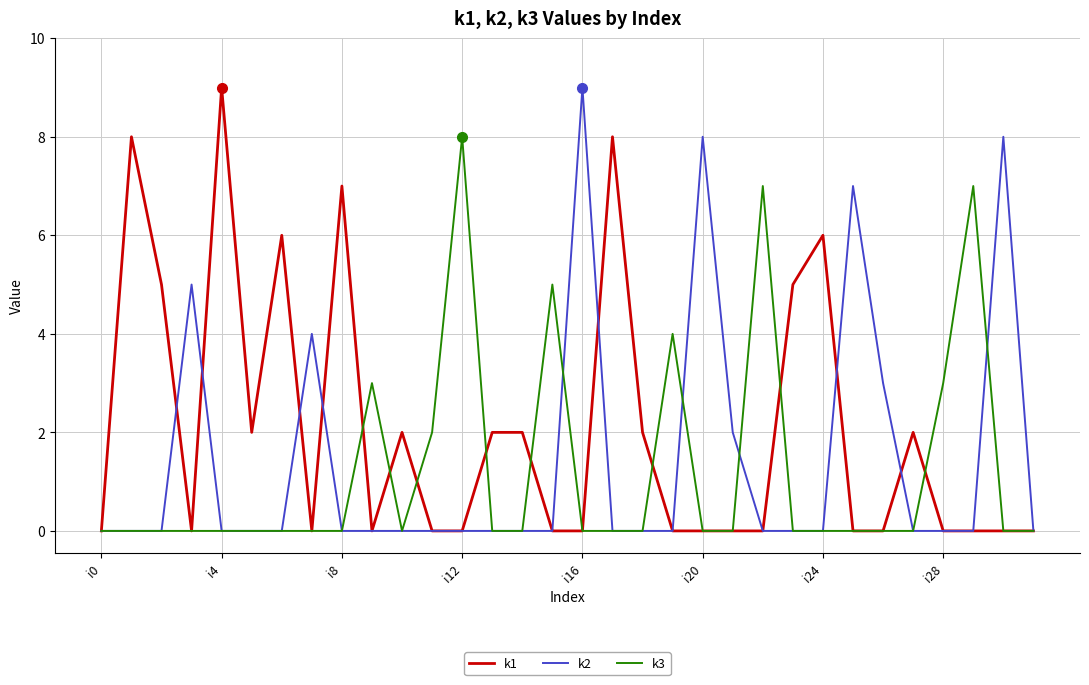

What is the maximum value for k1?

9